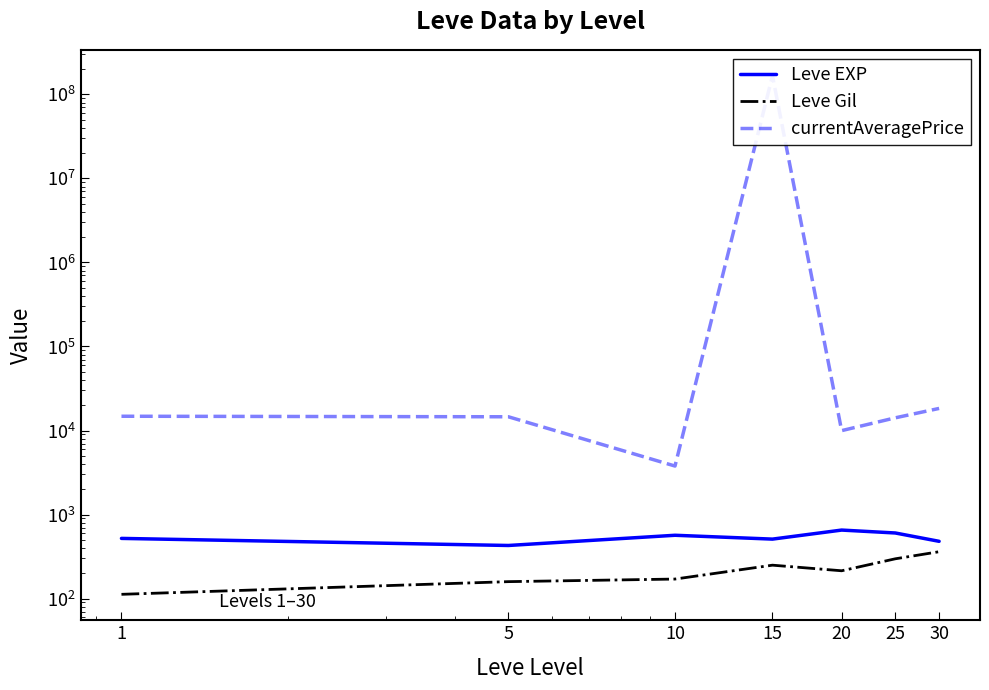

At how many categories does at least one series exceed 10947055?

1